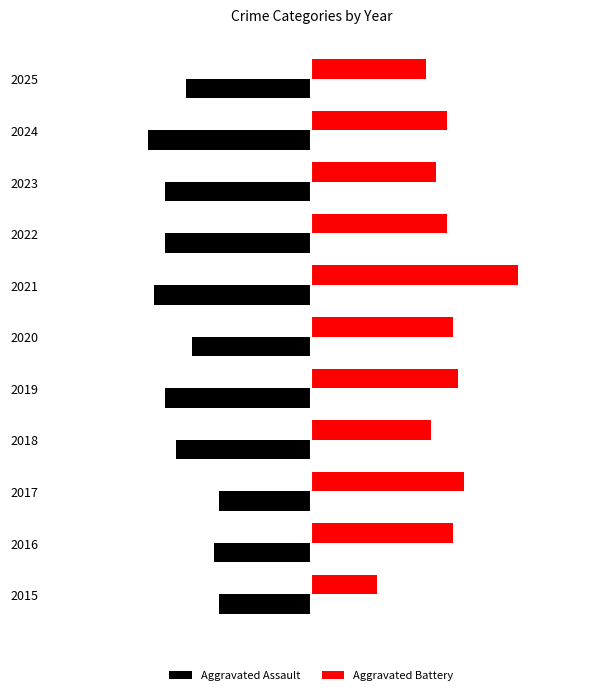

Which series has the widest spread of values?

Aggravated Battery